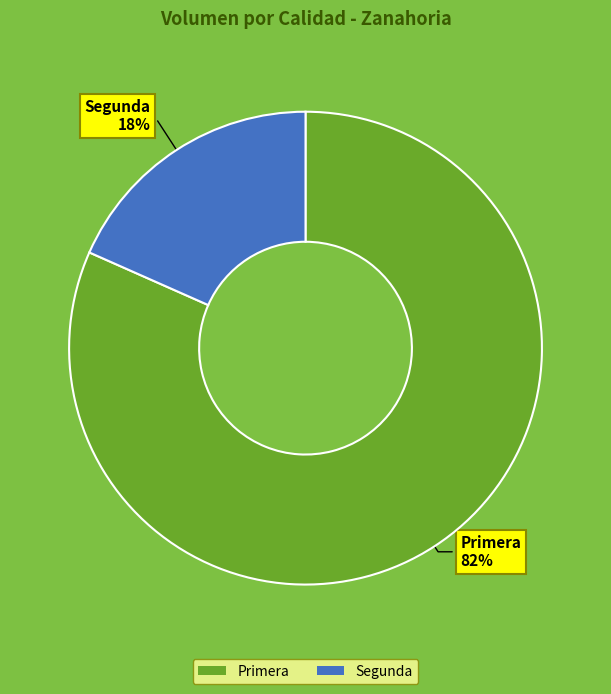

True or false: Primera accounts for 73% of the total.

False